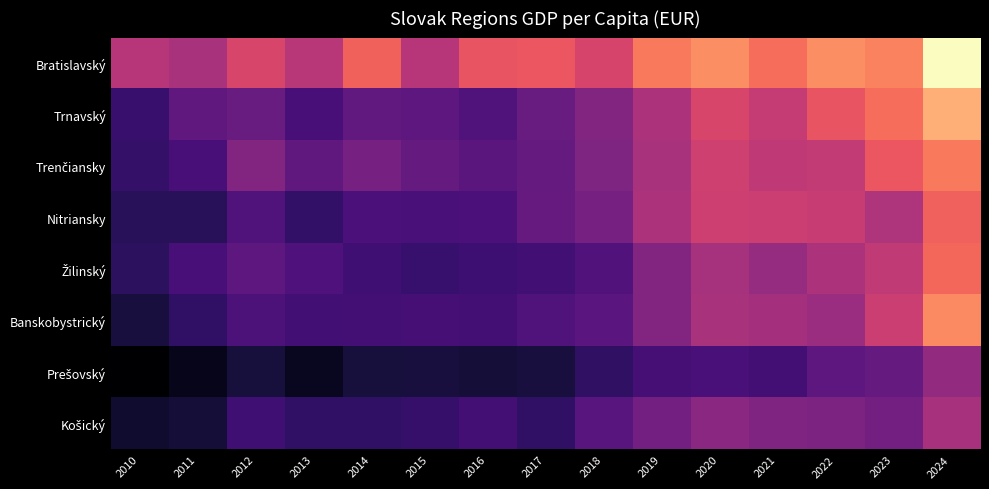

Which has a higher value, 2022 or 2024?

2024